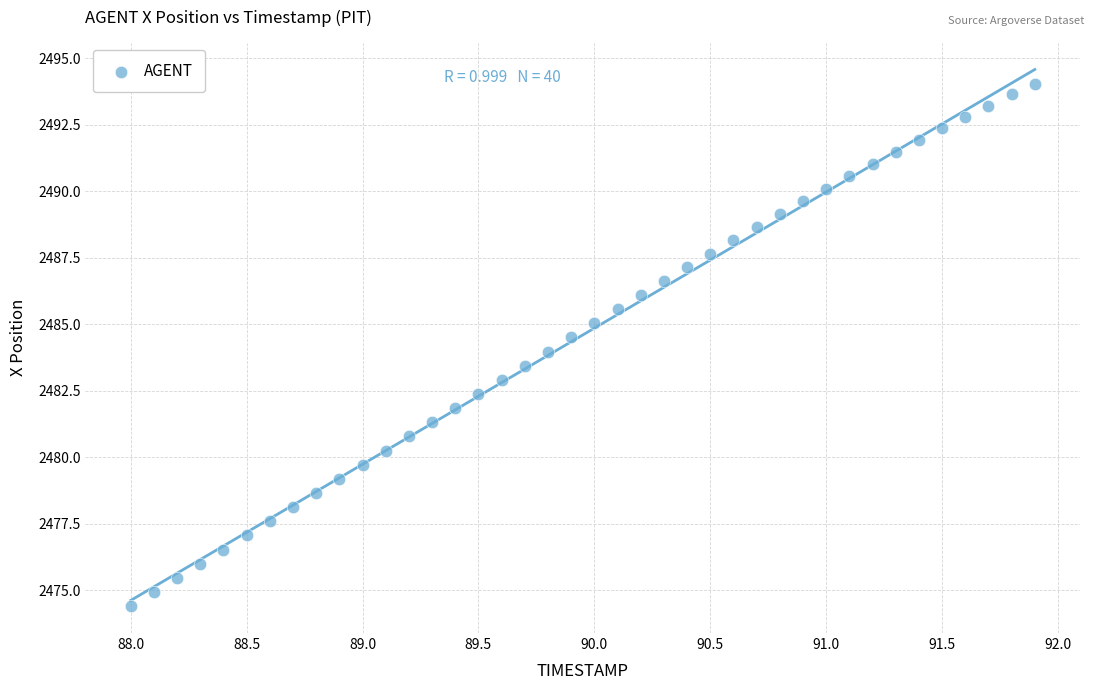

What is the range of X values (max minus min)?

3.9